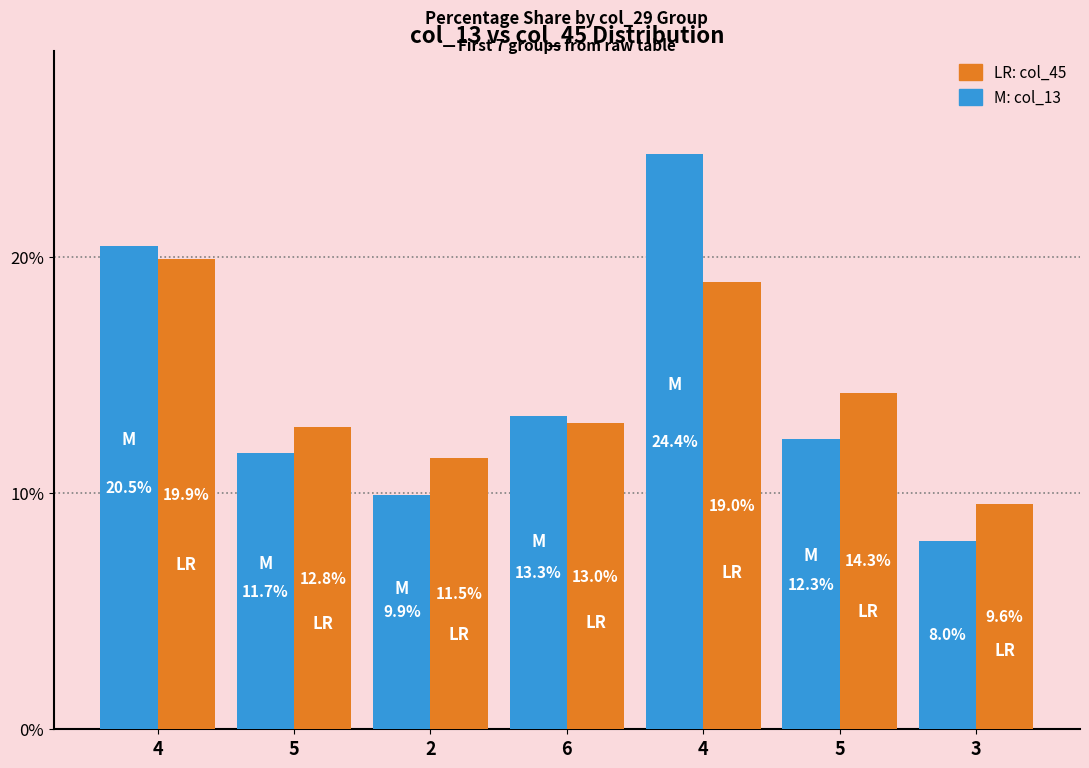

Count the number of data series in this chart.

2